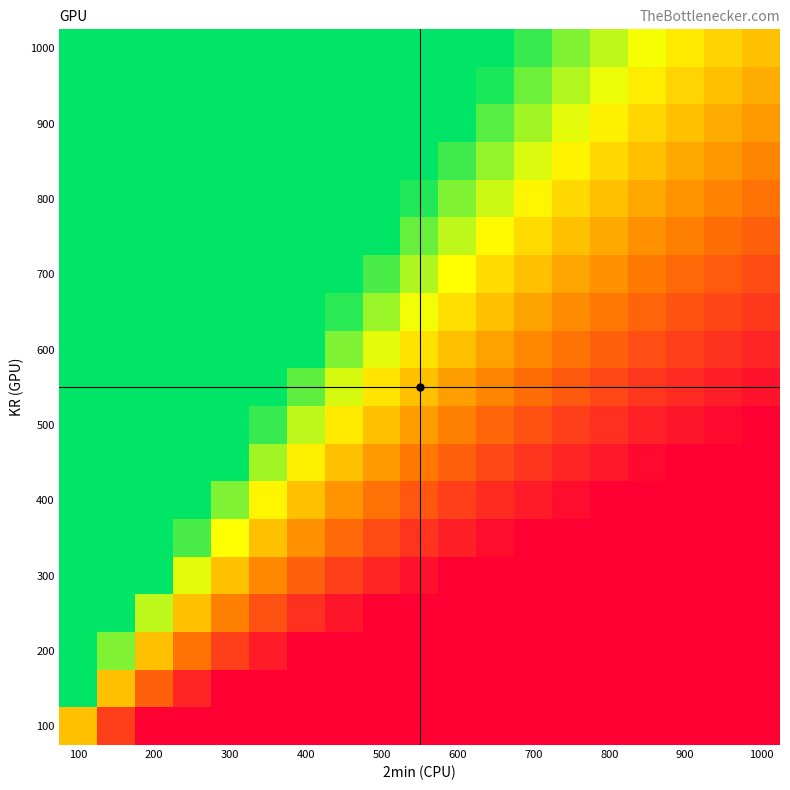

Which category has the highest value across all series?

100